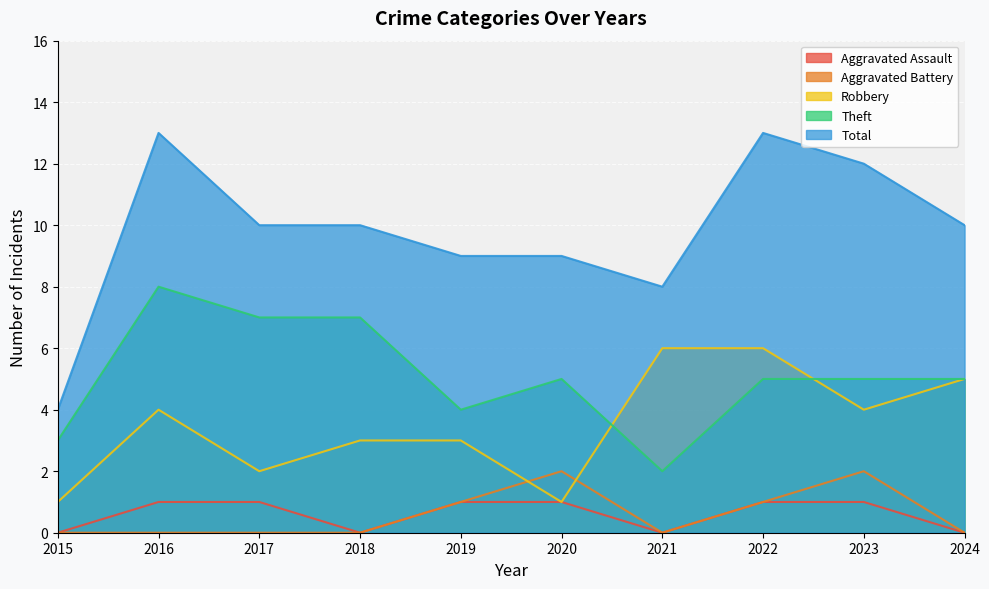

How many values in the Total series are below 10?

4